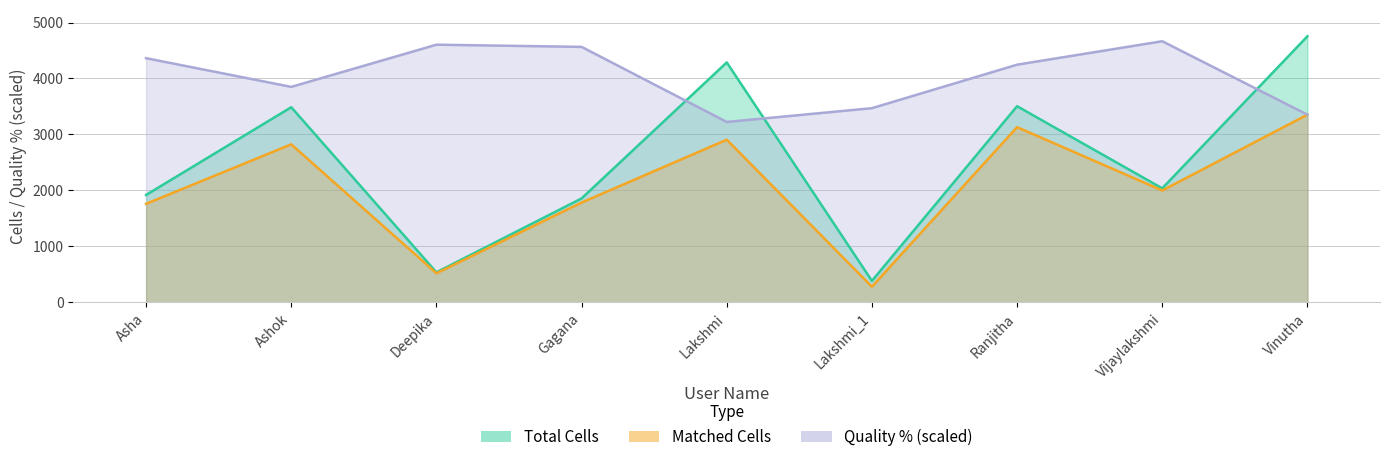

The value of Quality % at Ashok is 3850.3. True or false?

True